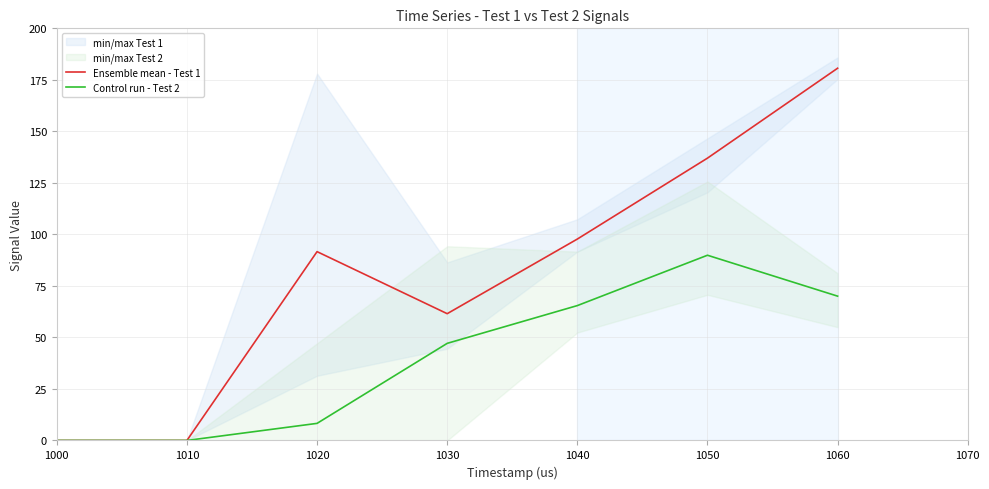

Is it true that Control run - Test 2 equals 15.1 at 1030?

False